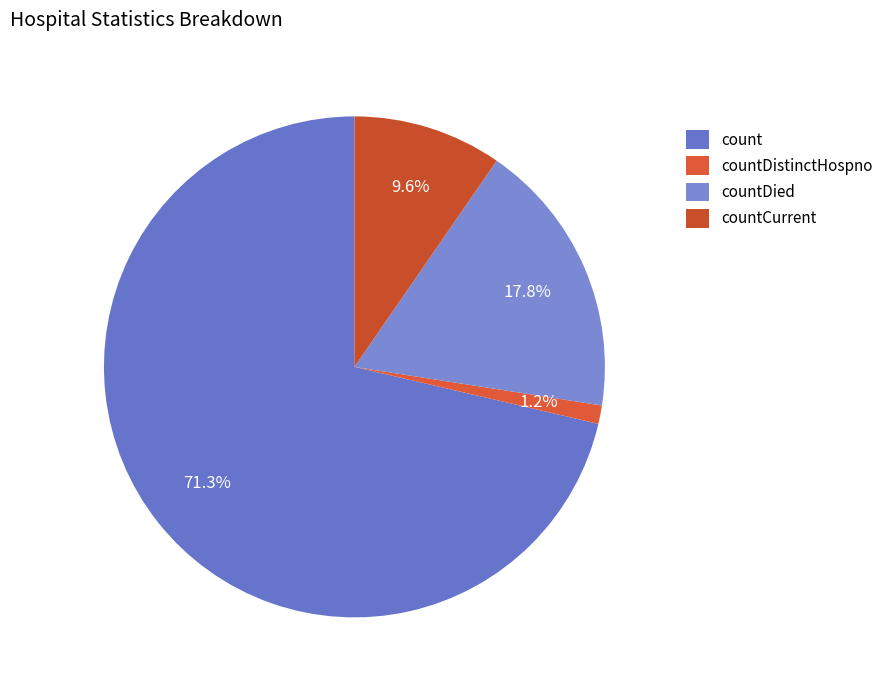

What percentage is the countCurrent slice, to the nearest percent?

10%